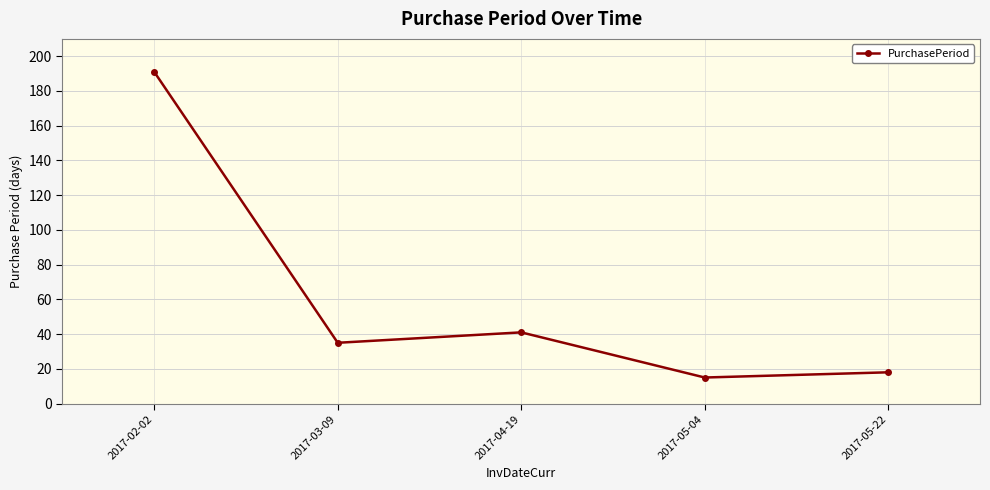

True or false: the data shows 18 at 2017-05-22.

True